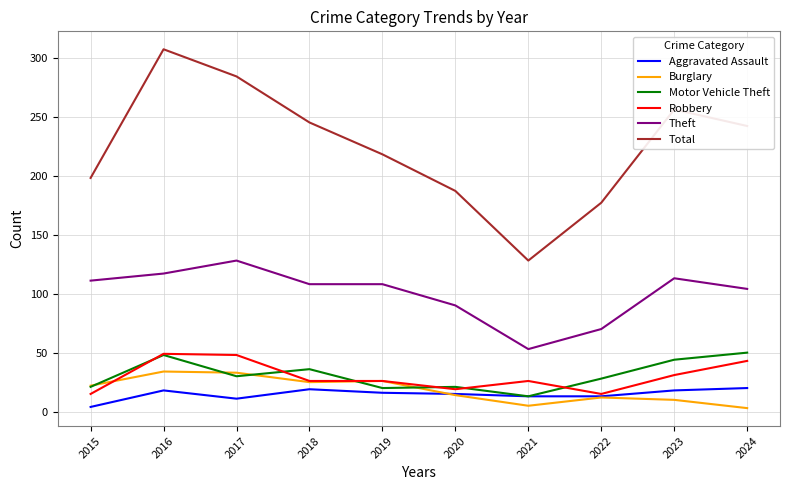

What is the difference between the Aggravated Assault values at 2018 and 2015?

15